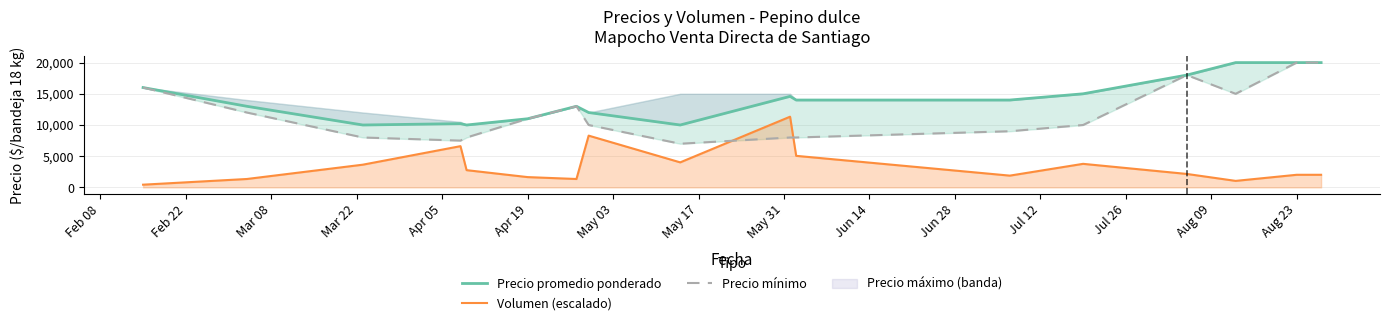

What is the sum of all Volumen (escalado) values?

59426.8